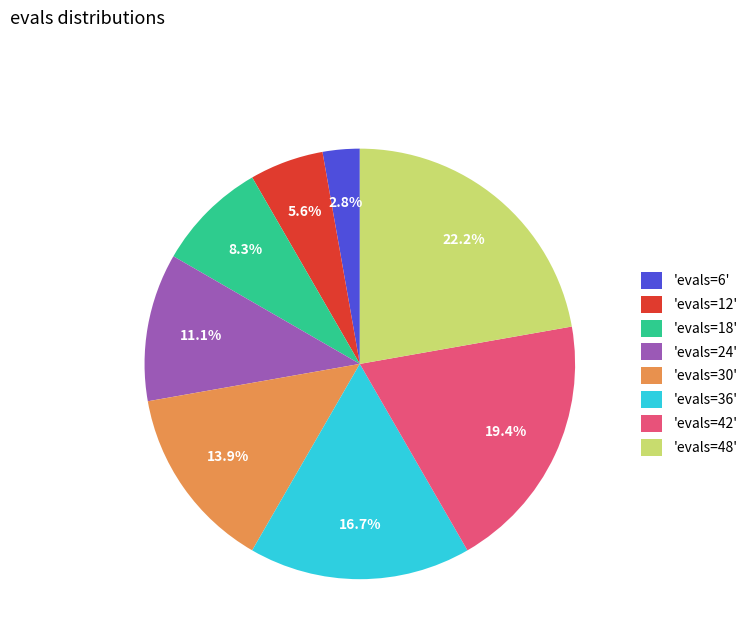

Which has a higher value, 'evals=18' or 'evals=48'?

'evals=48'